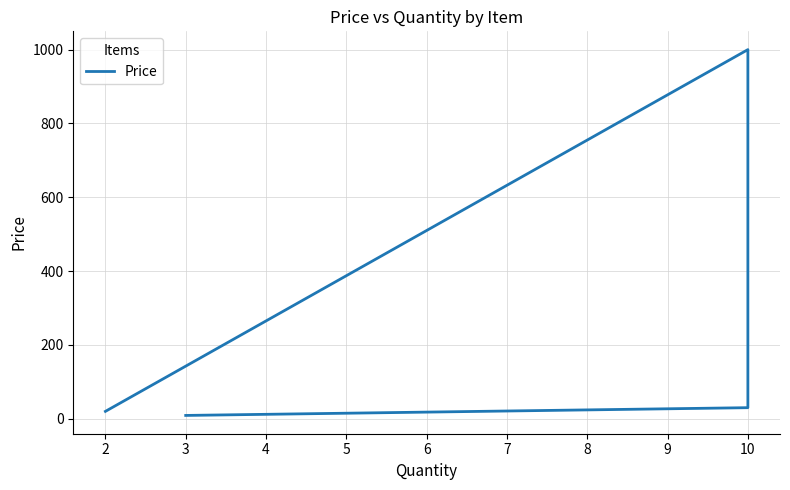

What is the change in value from 2 to 10?

+980